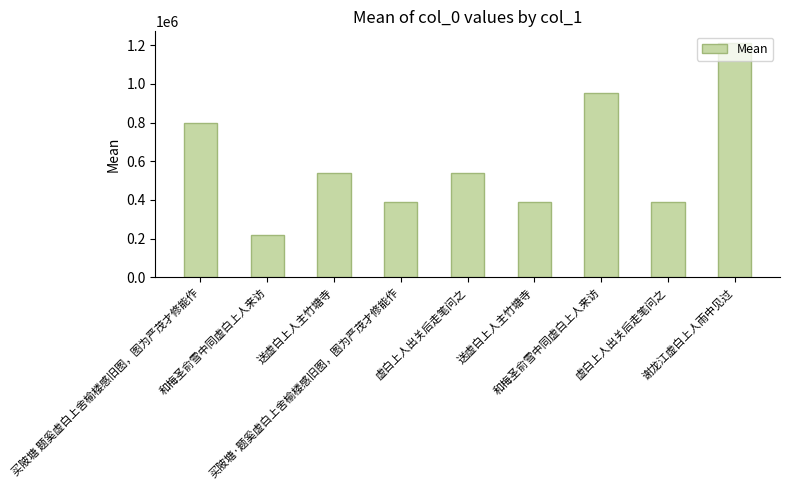

How many bars are there in total?

9